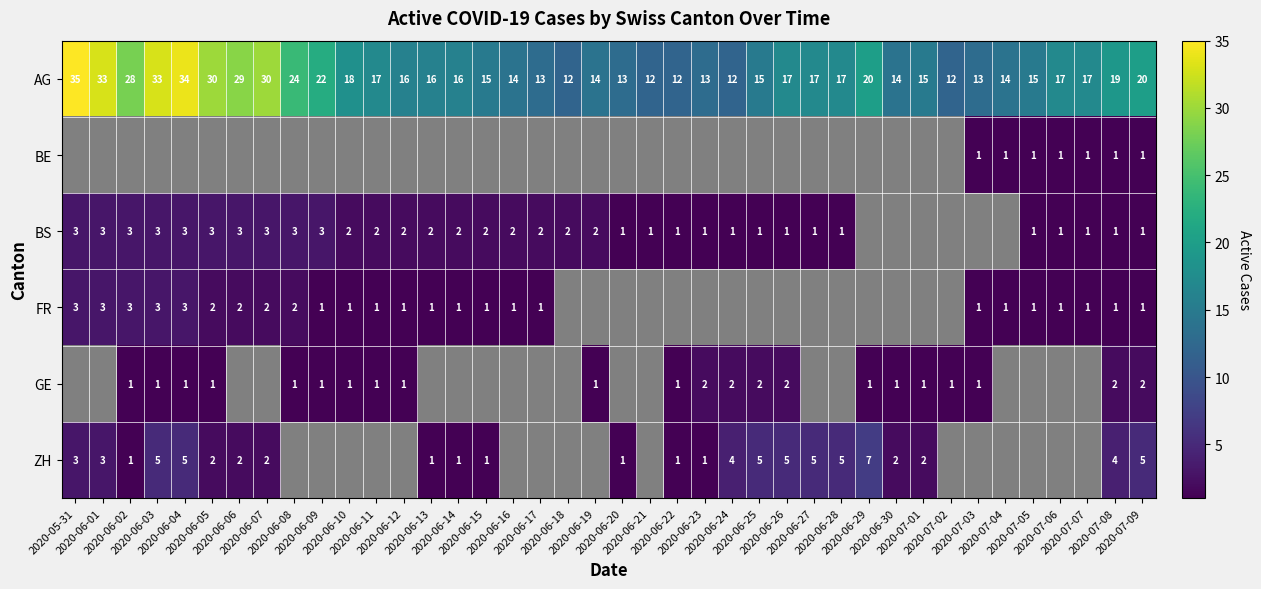

What is the average value of the AG series?

19